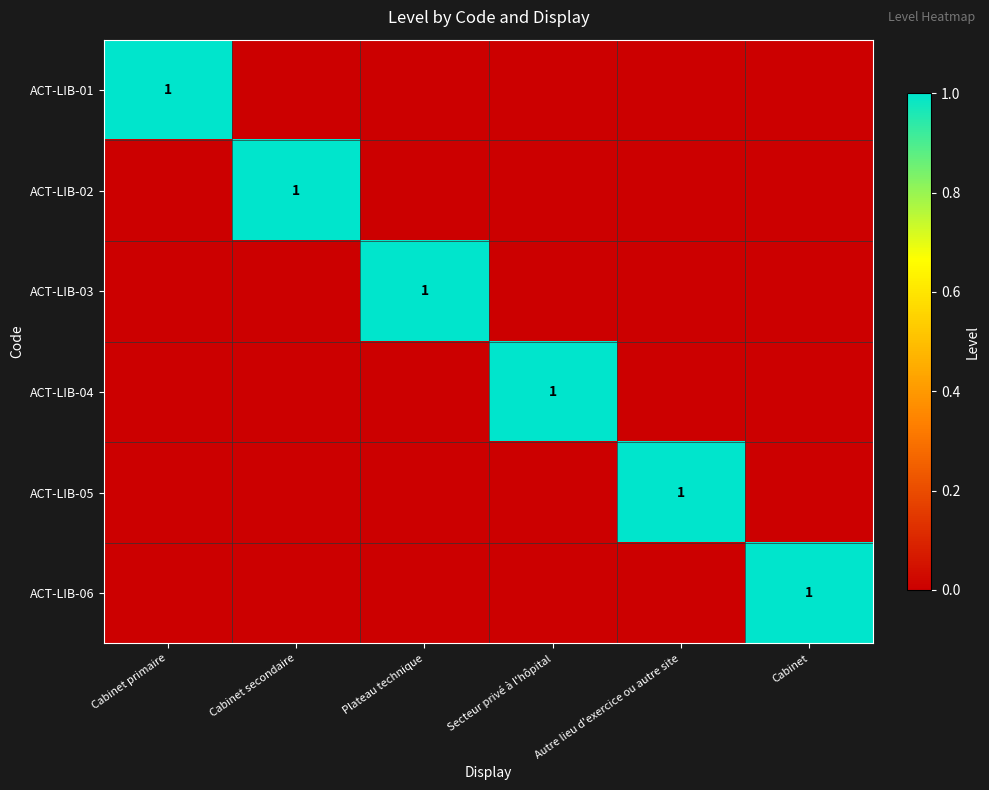

At which category does the chart reach its peak across all series?

Cabinet primaire